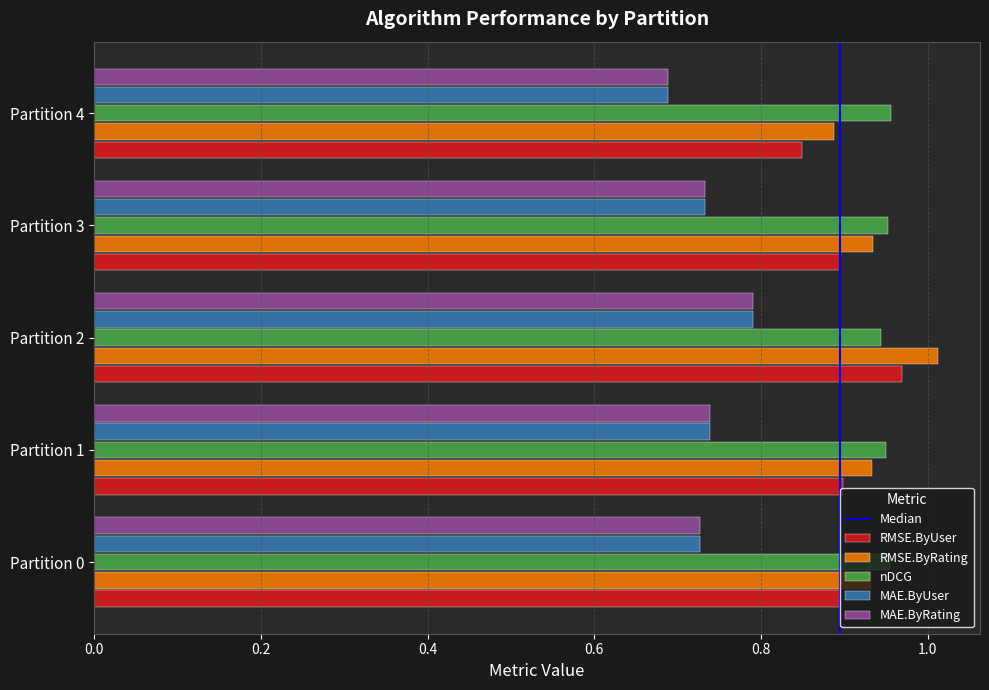

Which series has the largest range (max minus min)?

RMSE.ByRating